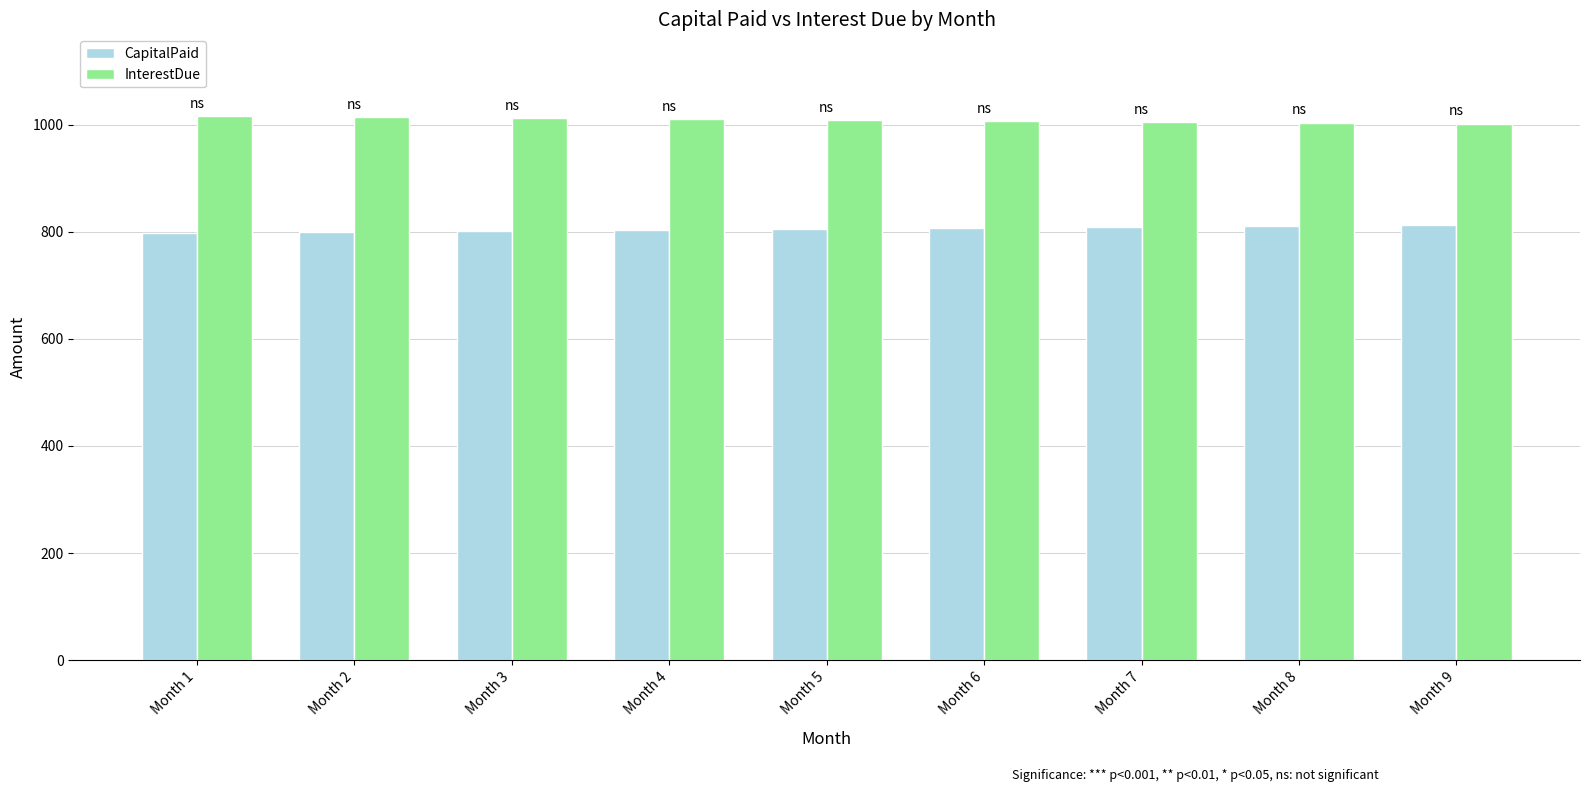

The value of InterestDue at Month 4 is 1733.5. True or false?

False